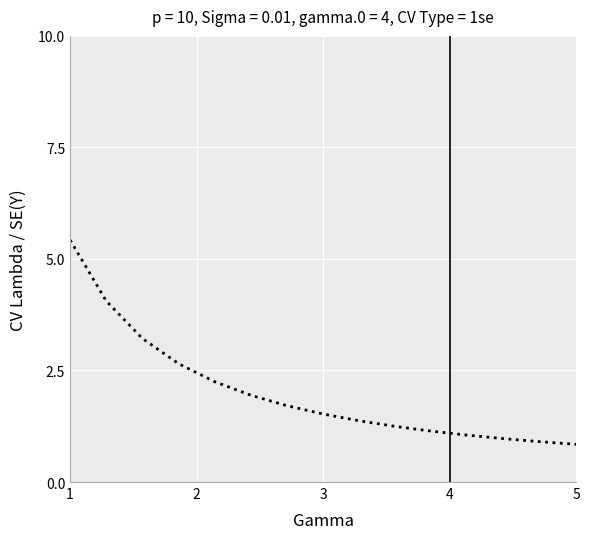

What is the difference between the maximum and minimum values?

4.6